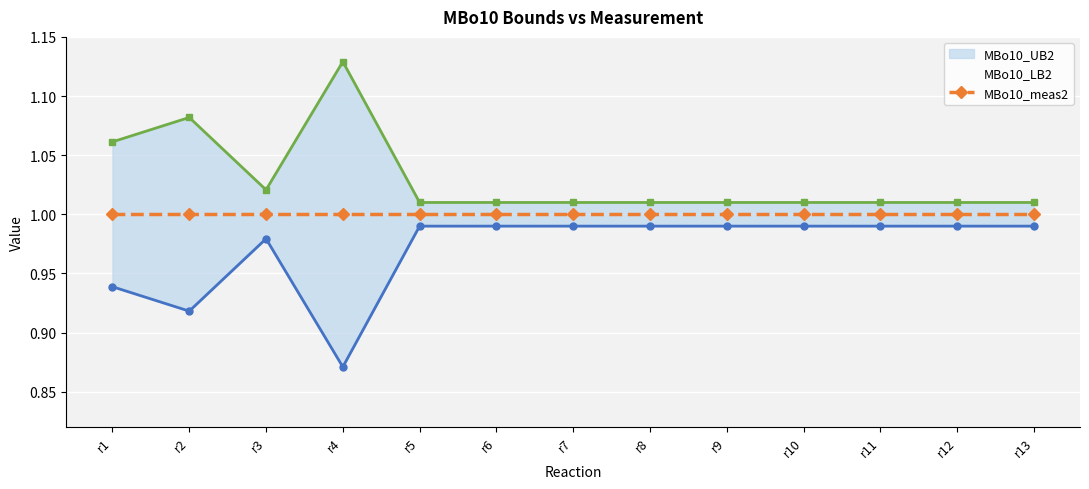

True or false: MBo10_LB2 and MBo10_UB2 intersect in this chart.

False